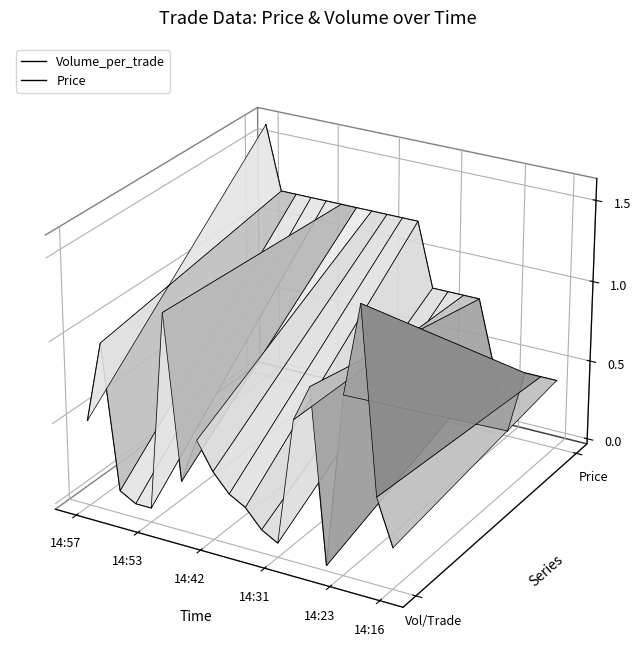

What is the difference between the maximum and minimum values in the Volume_per_trade series?

0.1